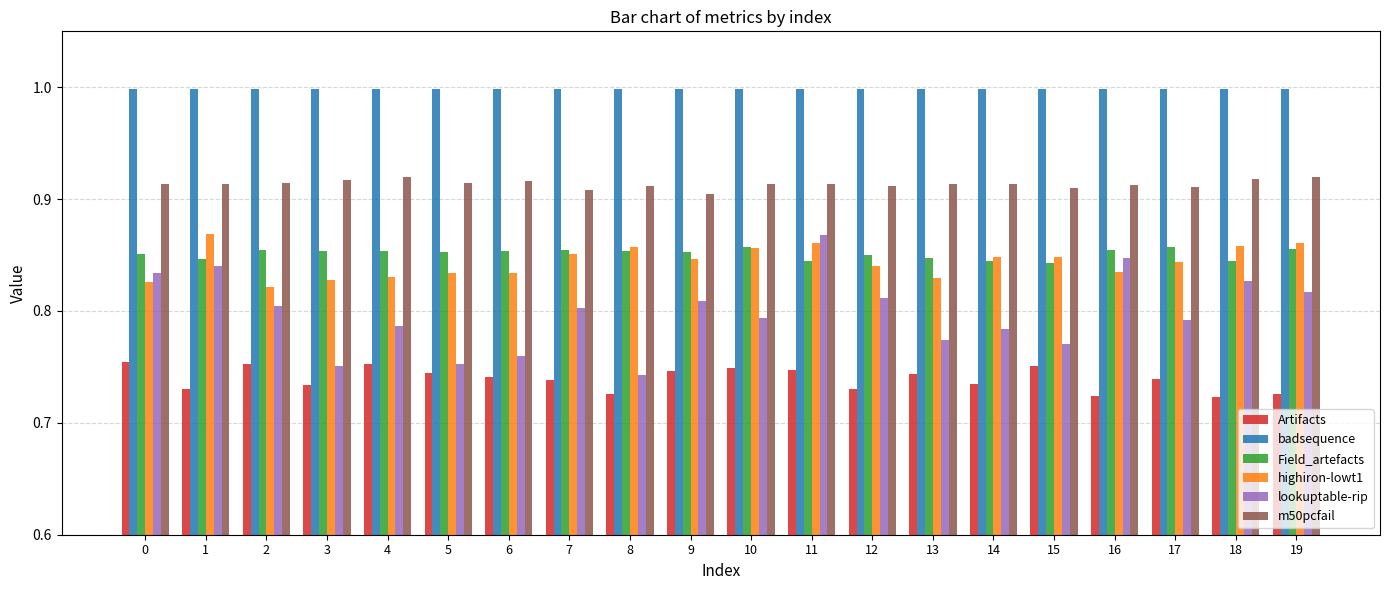

What are all the series names shown in the legend?

Artifacts, badsequence, Field_artefacts, highiron-lowt1, lookuptable-rip, m50pcfail